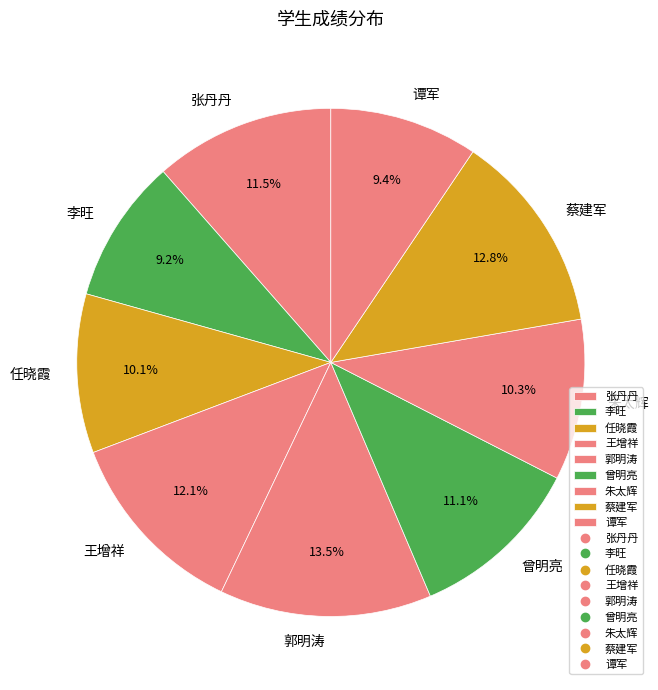

Which slice is the largest?

郭明涛